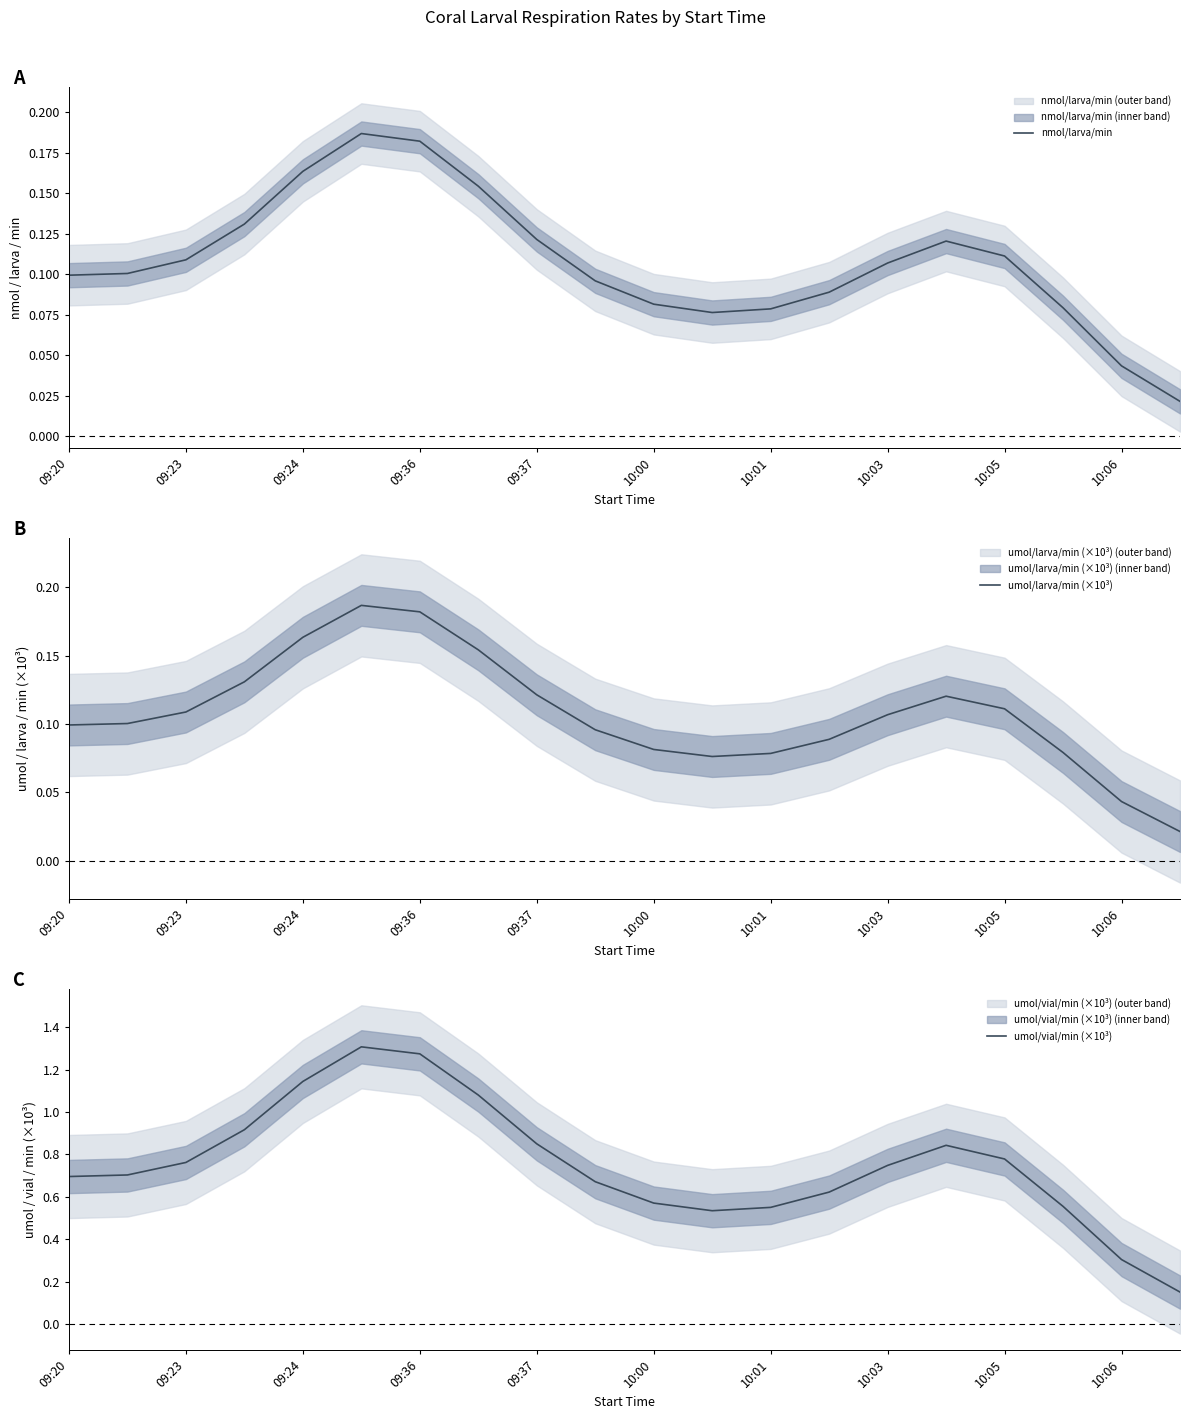

The value of nmol/larva/min at 09:23 is 0.0. True or false?

False